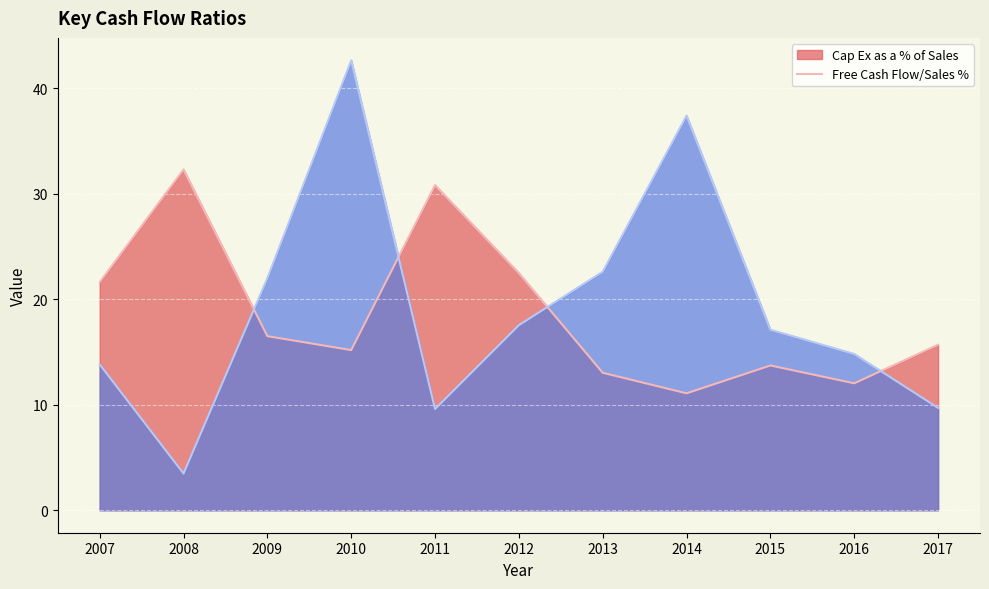

After their last crossing, which series has the higher values: Free Cash Flow/Sales % or Cap Ex as a % of Sales?

Cap Ex as a % of Sales